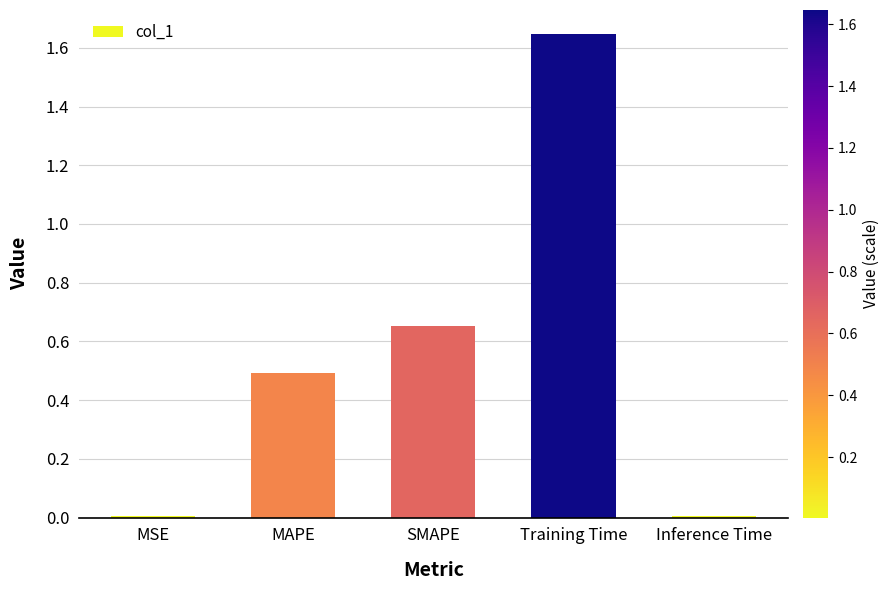

What is the difference between the second highest and second lowest values?

0.6